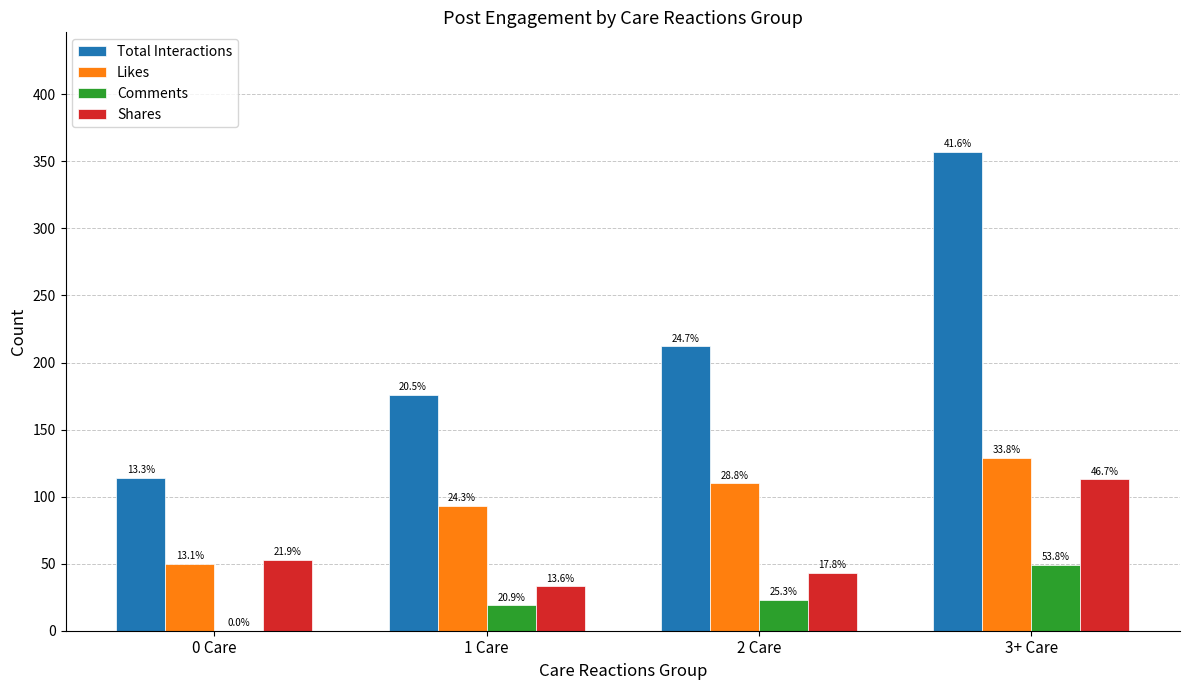

What are all the series names shown in the legend?

Total Interactions, Likes, Comments, Shares